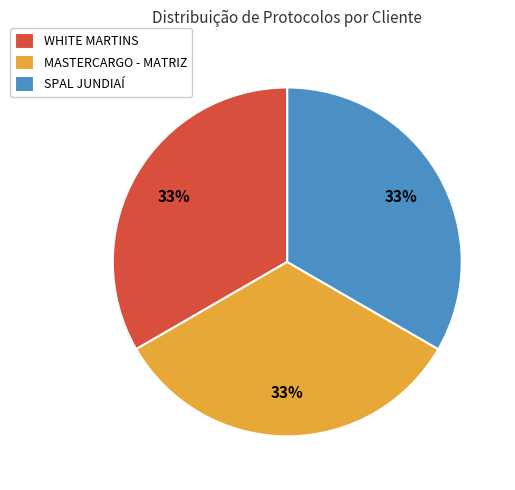

Is it true that MASTERCARGO - MATRIZ is 19% of the pie?

False